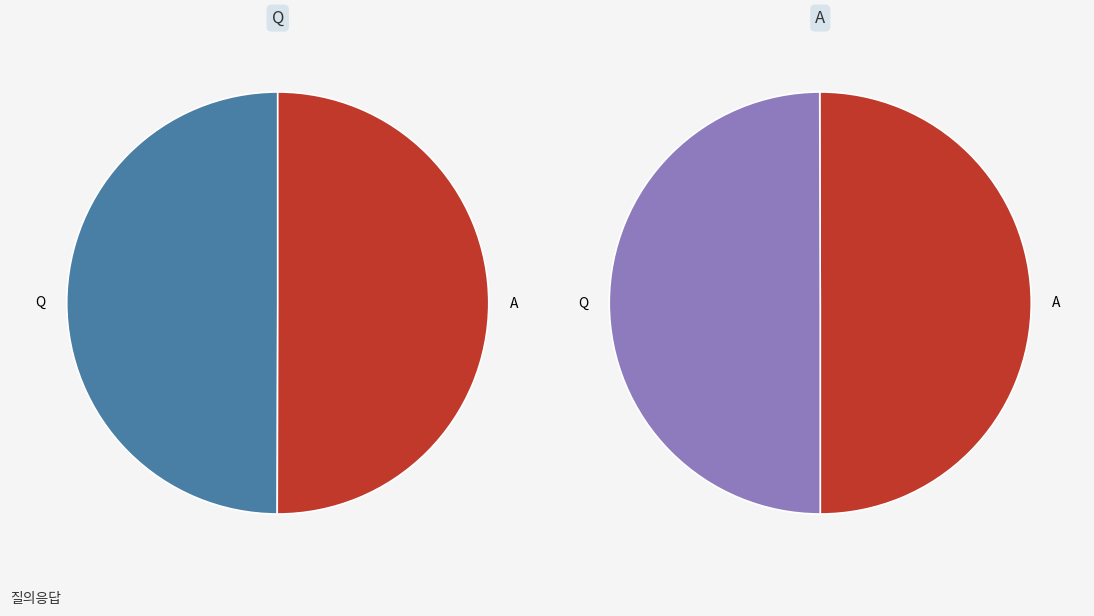

How much of the chart is everything except A?

50.0%